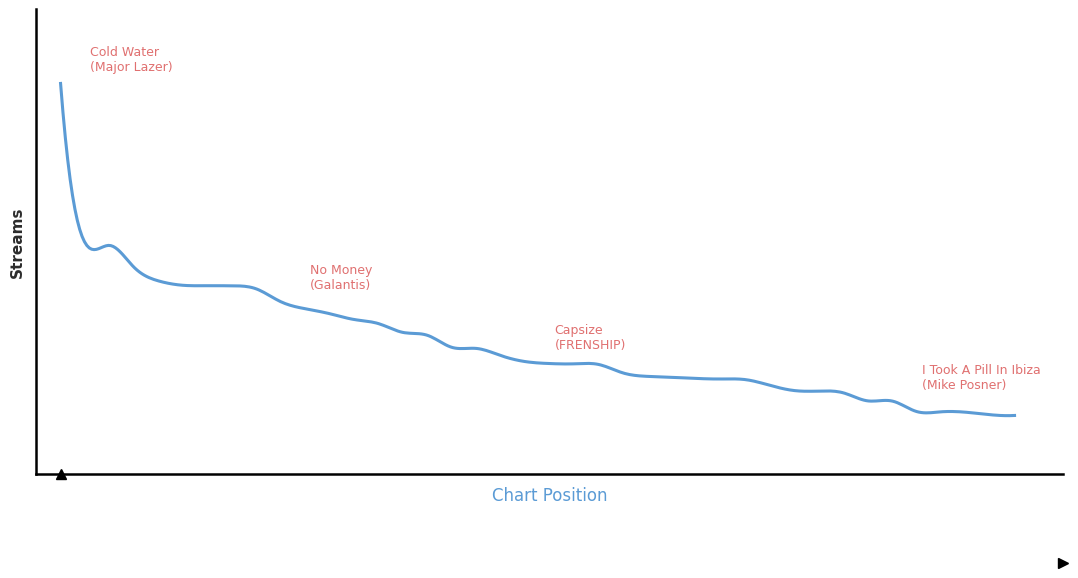

What is the difference between the maximum and second lowest values?

14944